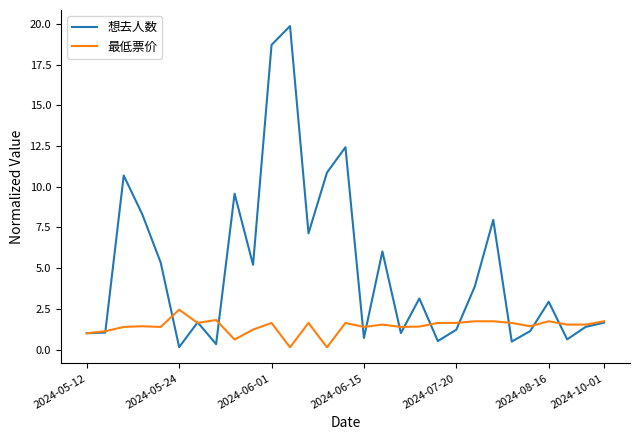

Which series has the largest range (max minus min)?

想去人数